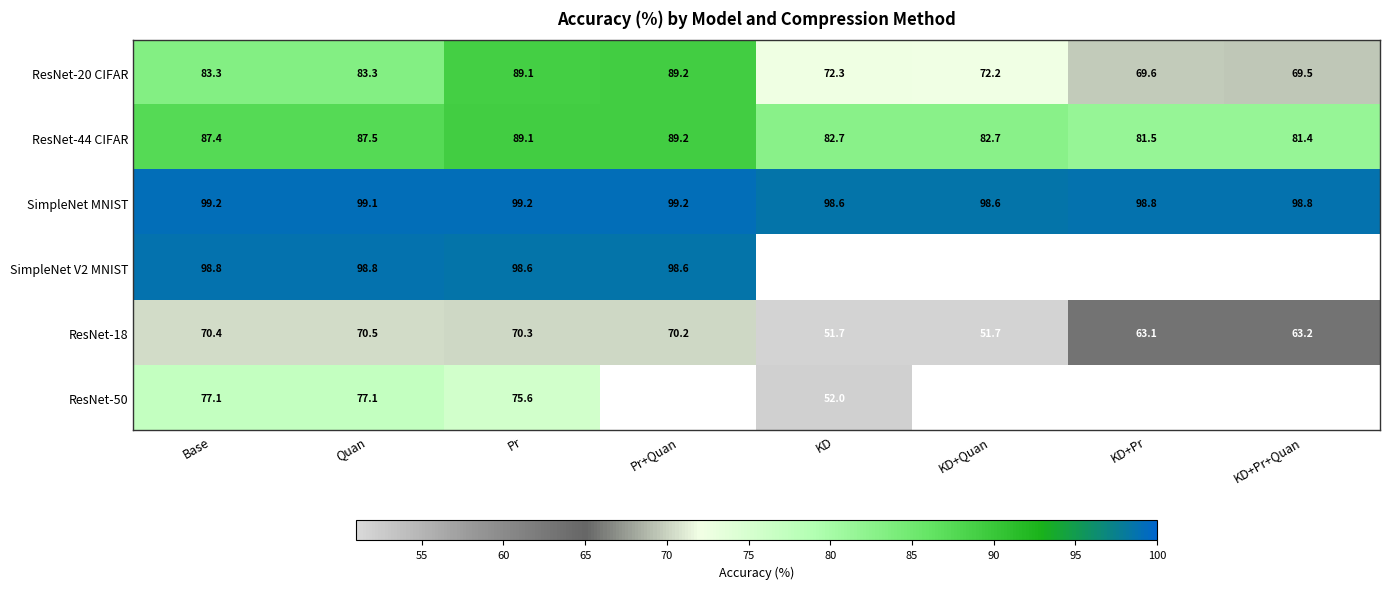

At which category is the sum across all series the highest?

Pr